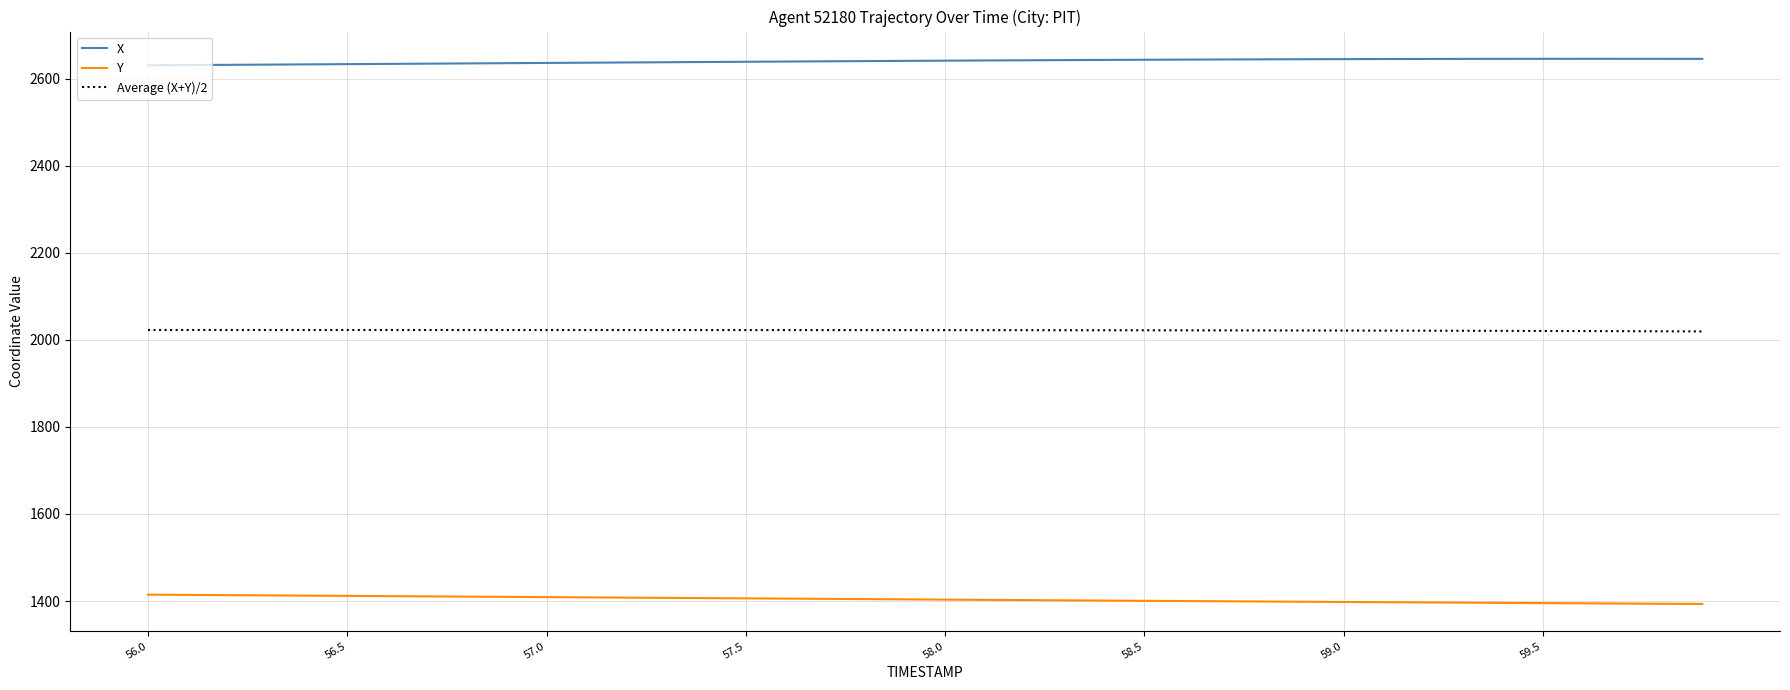

What is the smallest value displayed?

1393.2